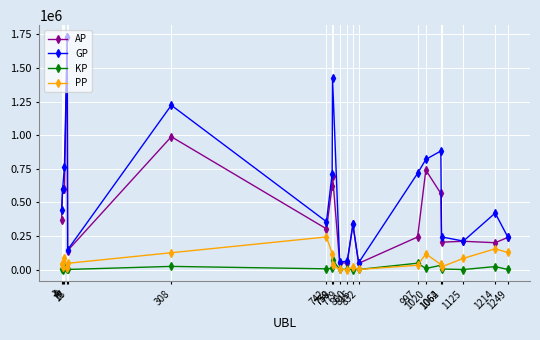

What is the total value across all series at 1214?

795878.0